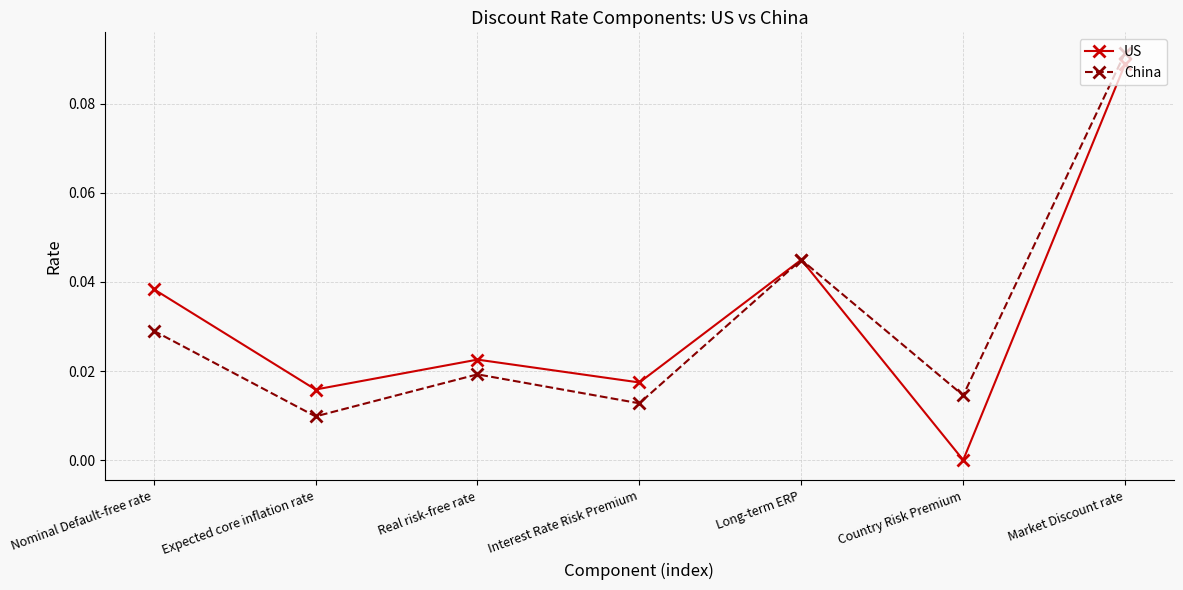

Which series changed the most between Nominal Default-free rate and Long-term ERP?

China